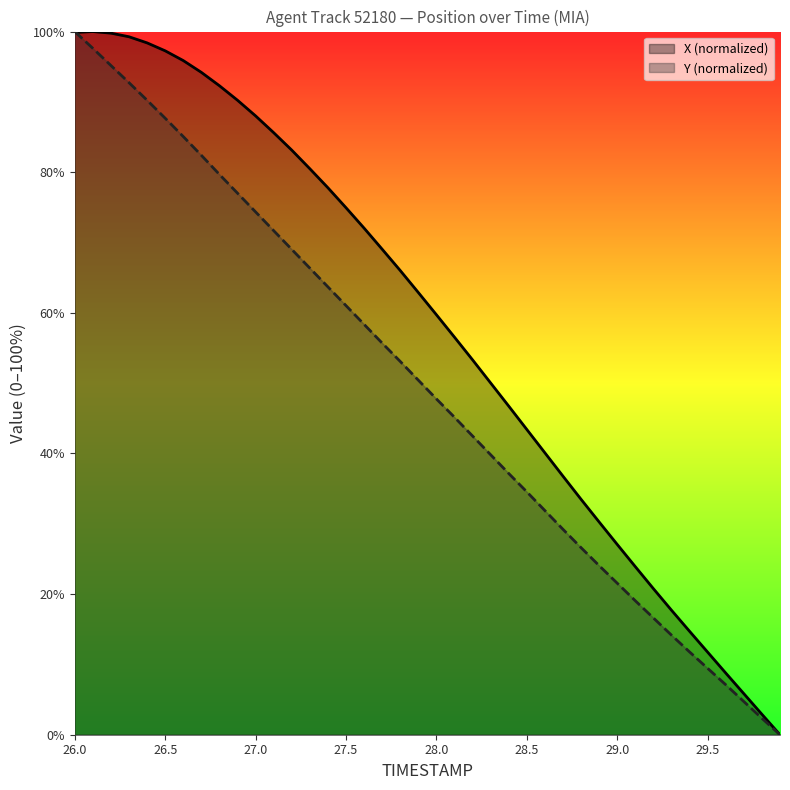

Reading left to right, extract all data points from this chart.

TIMESTAMP: 26.0=100.0	26.1=97.6	26.2=95.2	26.3=92.7	26.4=90.2	26.5=87.7	26.6=85.1	26.7=82.4	26.8=79.7	26.9=77.0	27.0=74.3	27.1=71.7	27.2=69.0	27.3=66.4	27.4=63.7	27.5=61.0	27.6=58.4	27.7=55.7	27.8=53.1	27.9=50.4	28.0=47.8	28.1=45.1	28.2=42.5	28.3=39.8	28.4=37.1	28.5=34.5	28.6=31.9	28.7=29.2	28.8=26.6	28.9=24.0	29.0=21.5	29.1=19.0	29.2=16.6	29.3=14.2	29.4=11.8	29.5=9.4	29.6=7.1	29.7=4.7	29.8=2.3	29.9=0.0
X: 26.0=99.9	26.1=100.0	26.2=99.8	26.3=99.3	26.4=98.4	26.5=97.3	26.6=95.9	26.7=94.2	26.8=92.3	26.9=90.2	27.0=88.0	27.1=85.6	27.2=83.1	27.3=80.5	27.4=77.8	27.5=74.9	27.6=72.0	27.7=69.0	27.8=66.0	27.9=62.9	28.0=59.7	28.1=56.5	28.2=53.3	28.3=50.0	28.4=46.7	28.5=43.4	28.6=40.1	28.7=36.8	28.8=33.5	28.9=30.2	29.0=27.1	29.1=23.9	29.2=20.8	29.3=17.7	29.4=14.7	29.5=11.7	29.6=8.8	29.7=5.8	29.8=2.9	29.9=0.0